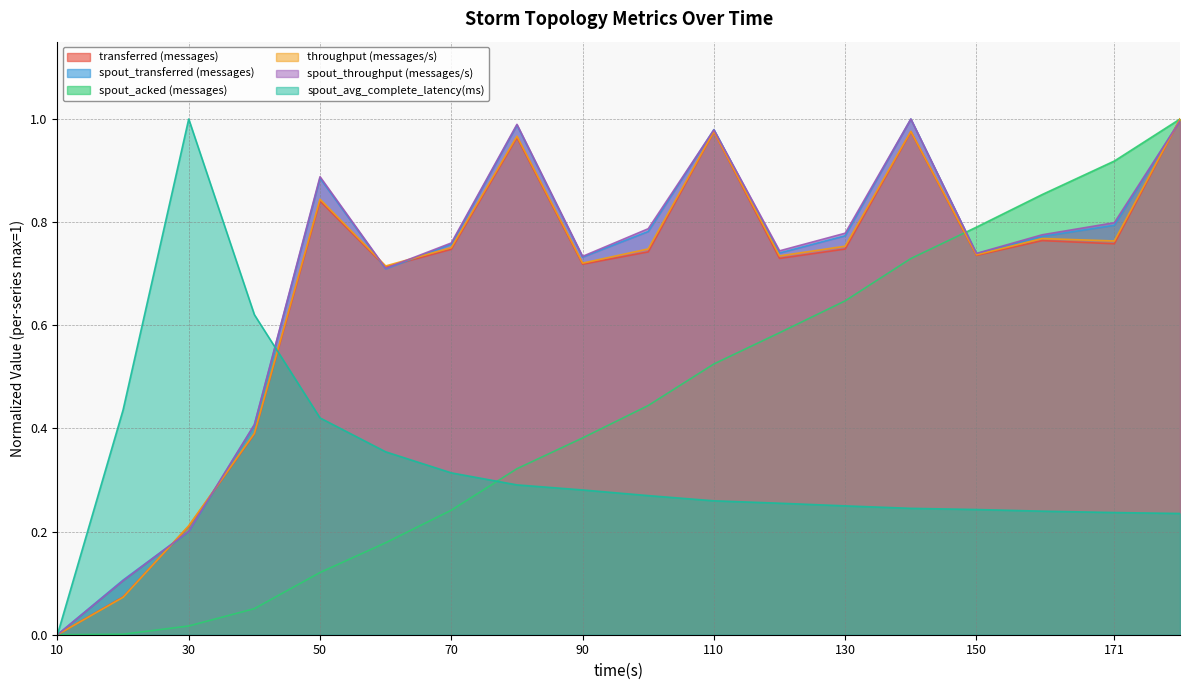

What is the approximate value of spout_transferred (messages) at 90?

0.7